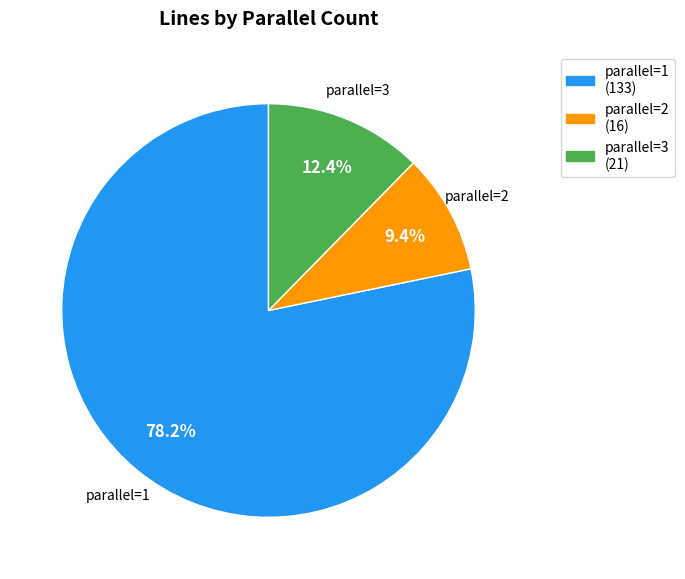

How many slices are in this pie chart?

3